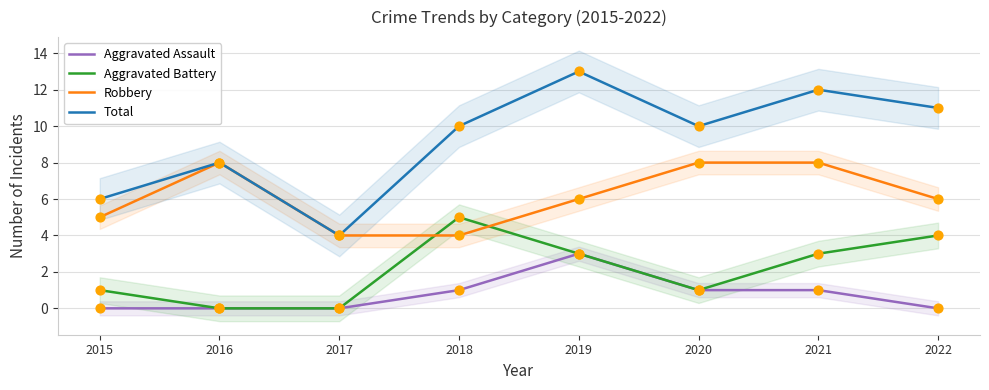

Is the value of Total at 2018 greater than the value of Robbery at 2017?

Yes